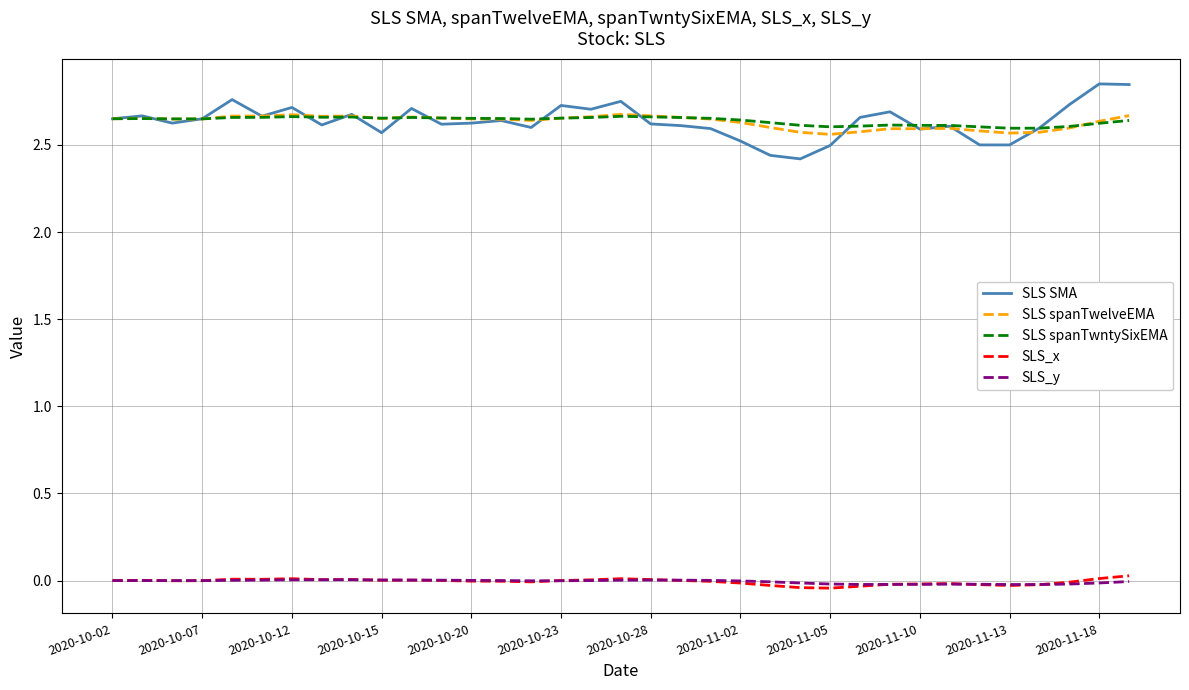

True or false: SLS SMA and SLS_y intersect in this chart.

False